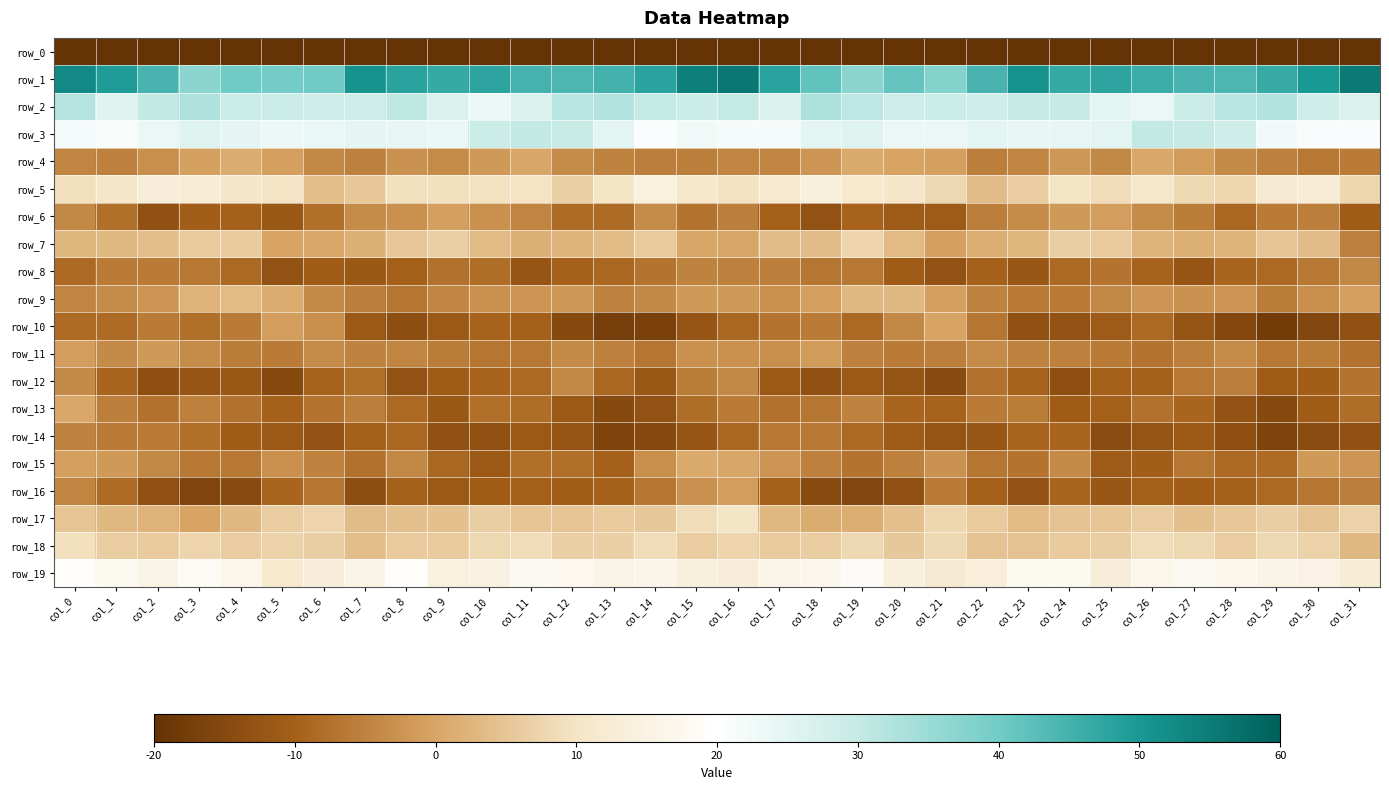

How many negative values does the row_13 series have?

31